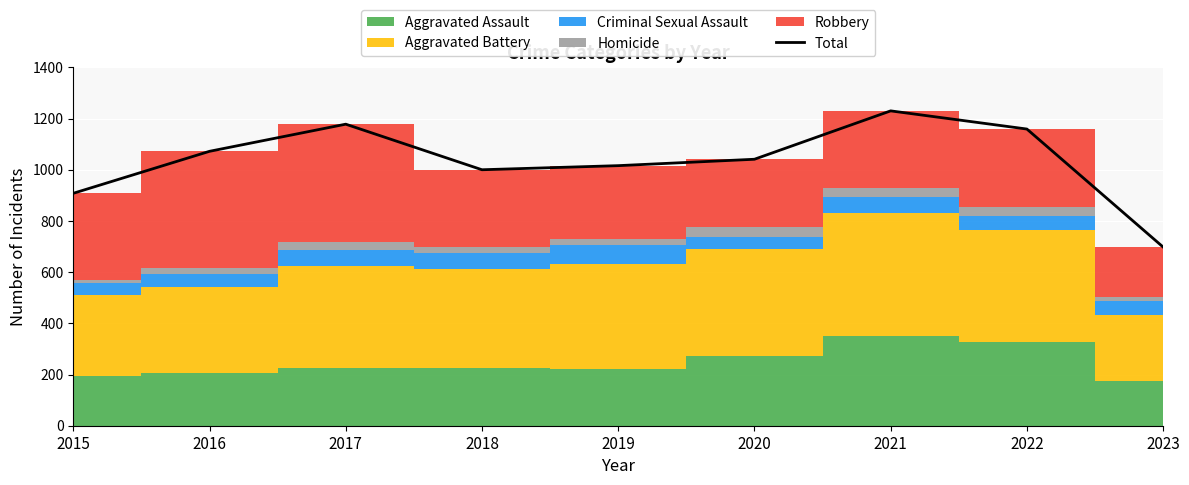

List the labels in order of value, largest first.

2021, 2017, 2022, 2016, 2020, 2019, 2018, 2015, 2023